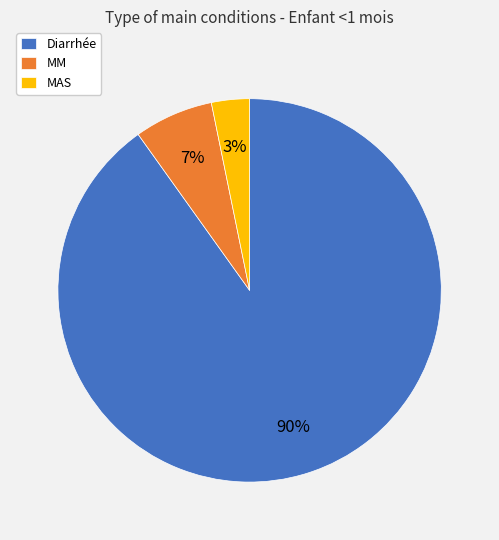

Is the sum of MAS and MM greater than half?

No